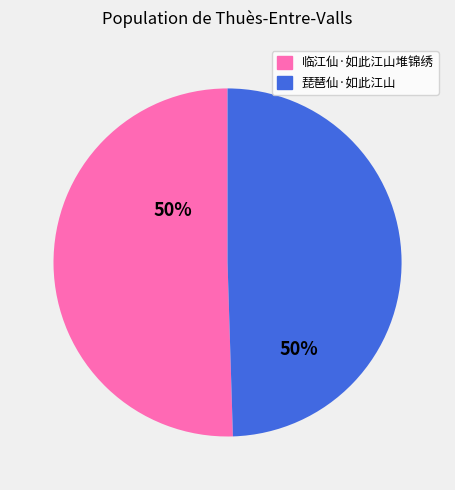

What percentage is the 临江仙·如此江山堆锦绣 slice, to the nearest percent?

50%